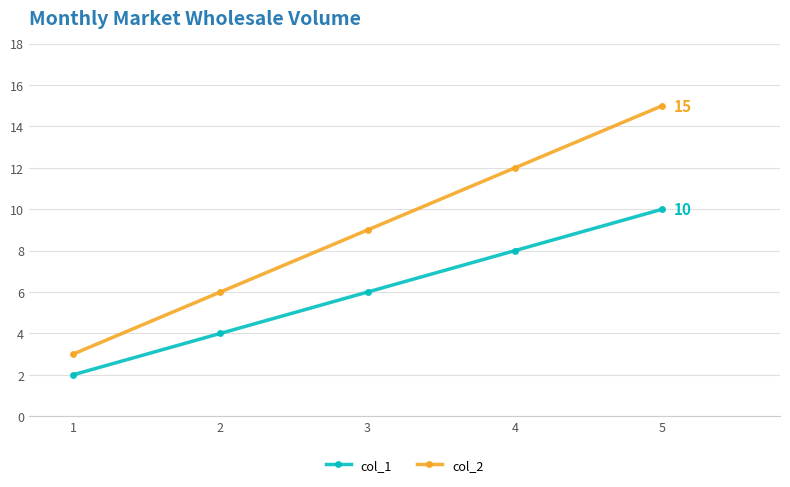

What are all the series names shown in the legend?

col_1, col_2